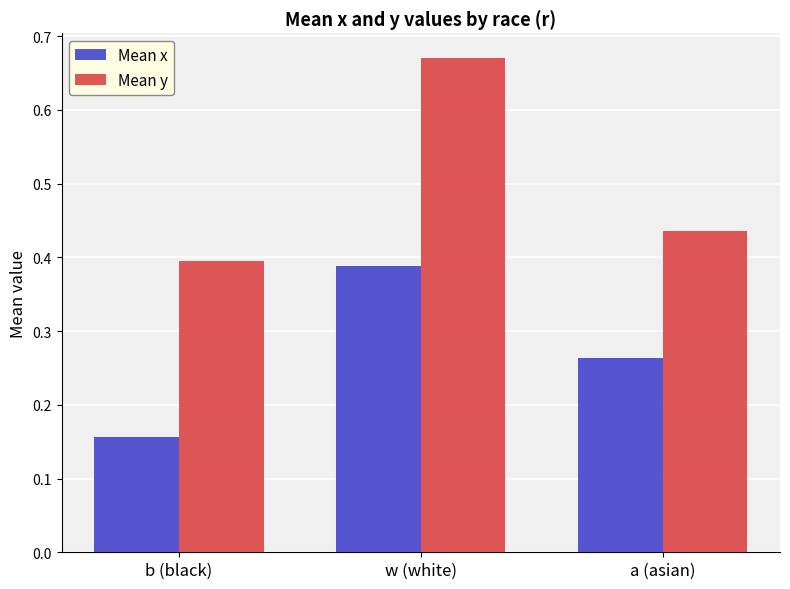

List the series in order of their peak value, highest first.

Mean y, Mean x